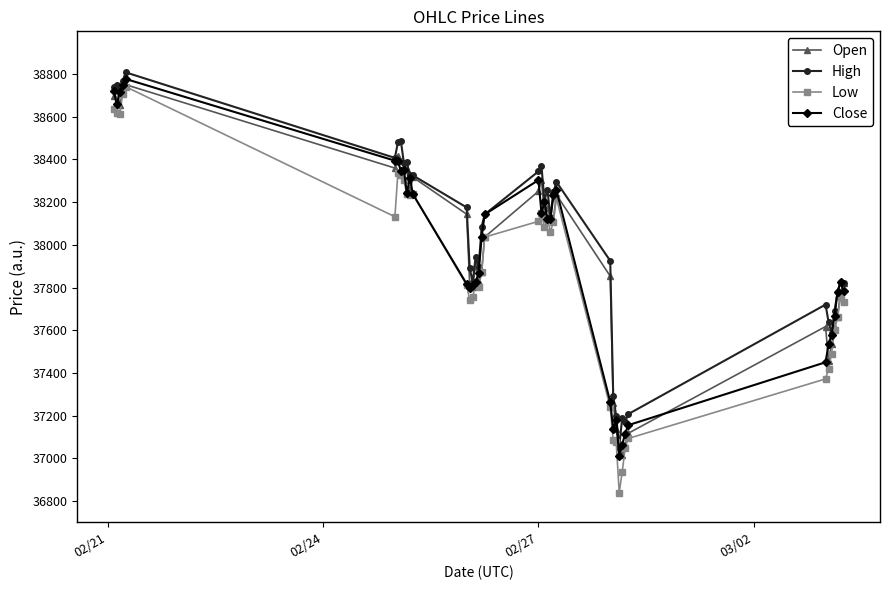

True or false: Open has more than 0 points higher than both neighbors.

True